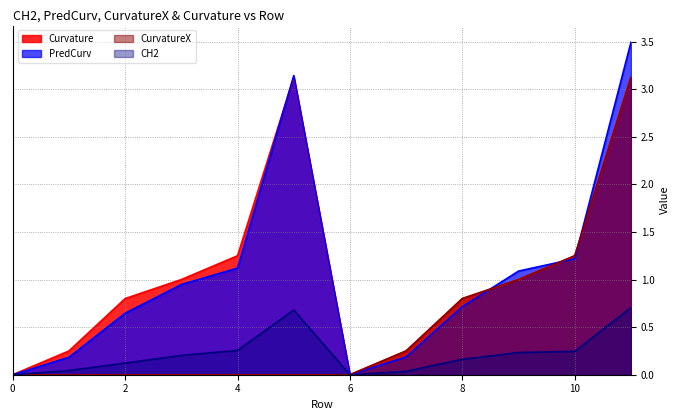

True or false: Curvature has a value of 0.7 at 10.

False